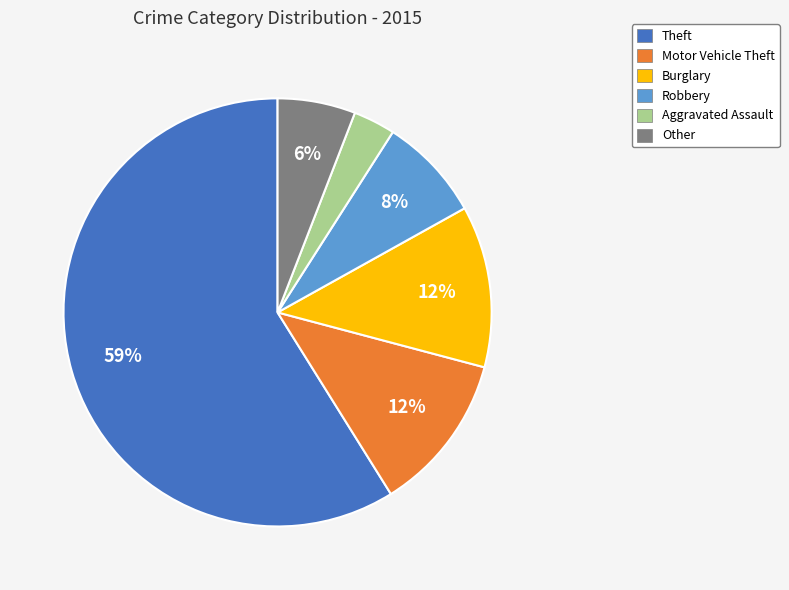

What percentage is the Motor Vehicle Theft slice, to the nearest percent?

12%